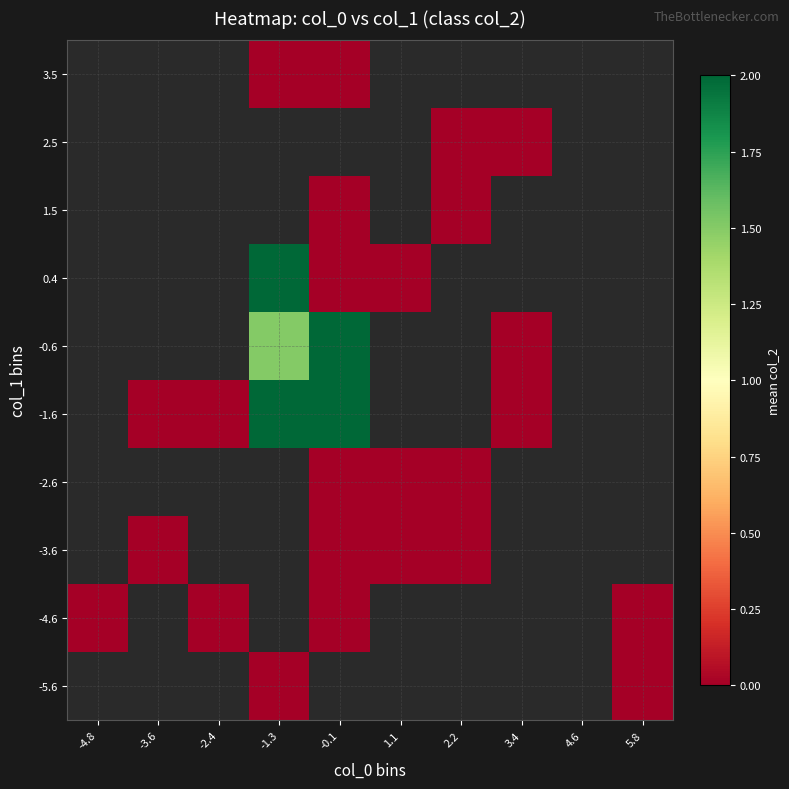

Count the number of data series in this chart.

10